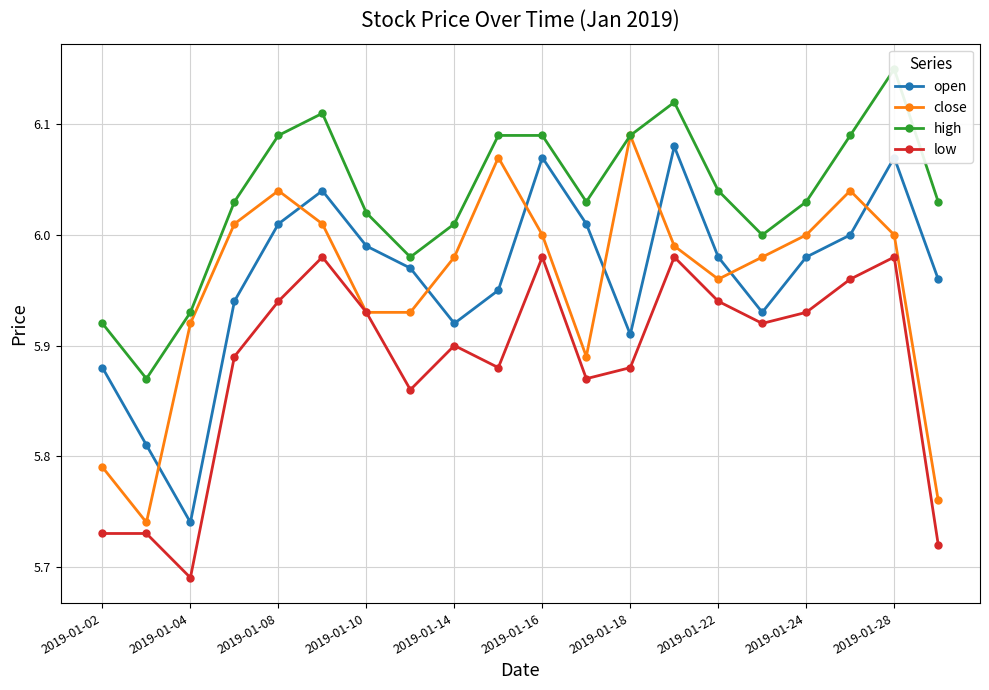

Where is the first local minimum for low?

2019-01-04